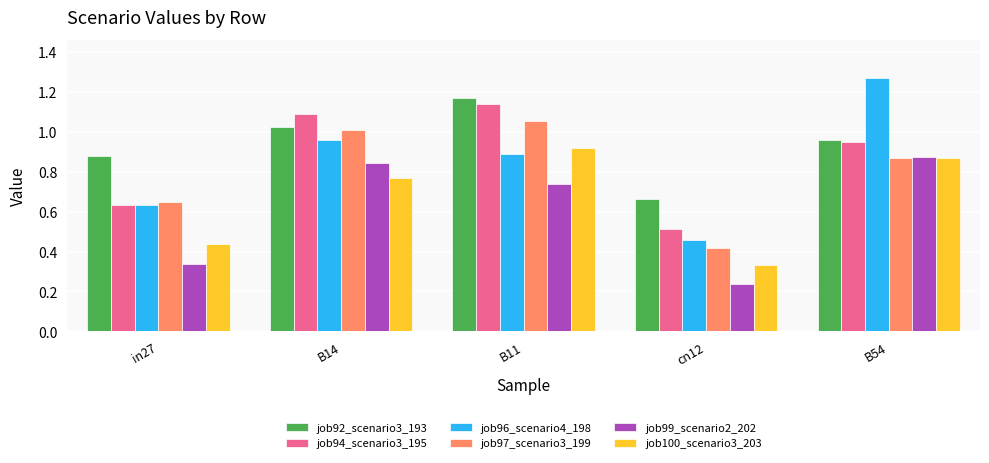

What is the sum of the job96_scenario4_198 values at cn12 and B54?

1.7